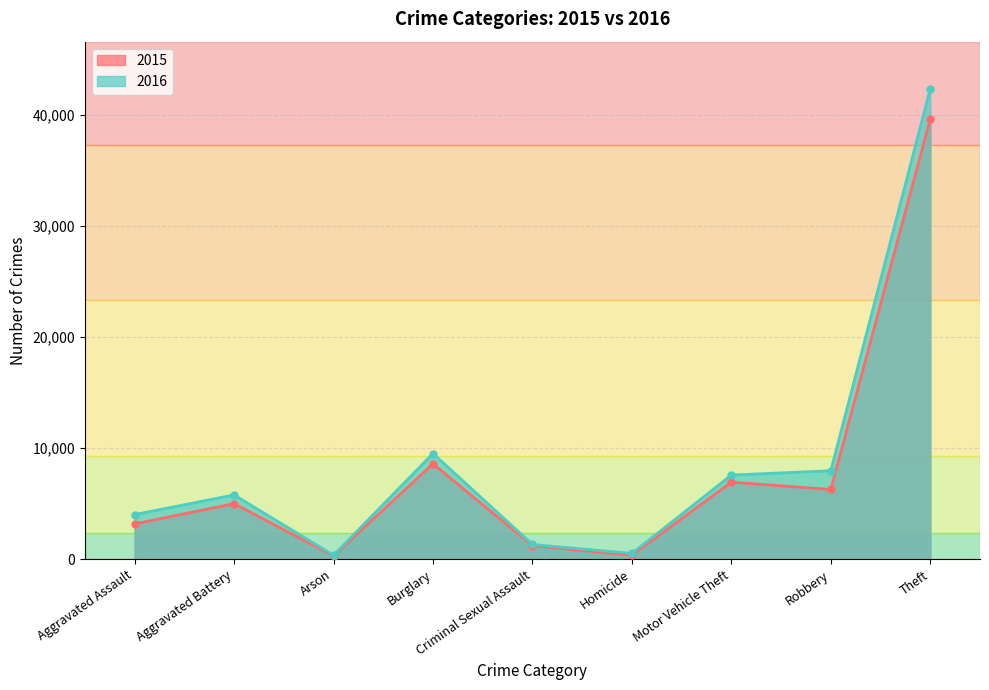

What is the difference between the highest and lowest values at Motor Vehicle Theft?

632